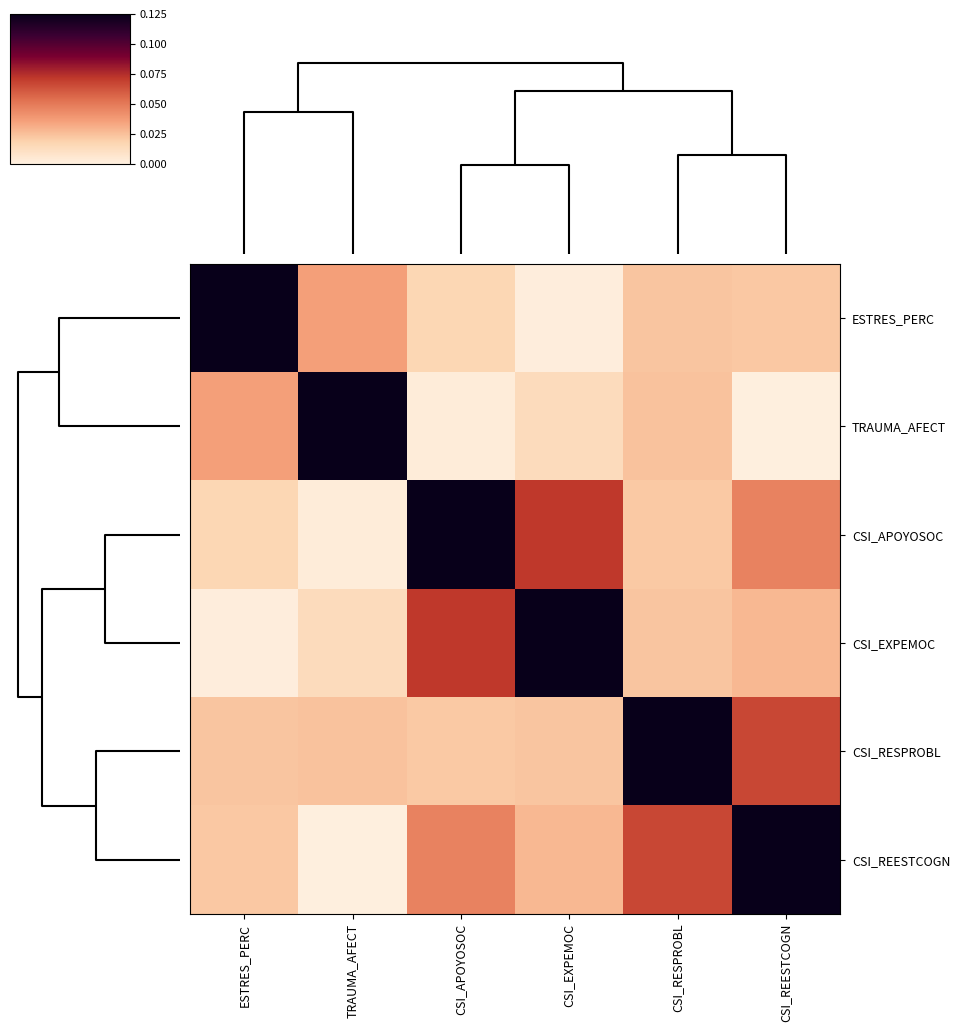

Which series has the largest total across all categories?

CSI_REESTCOGN